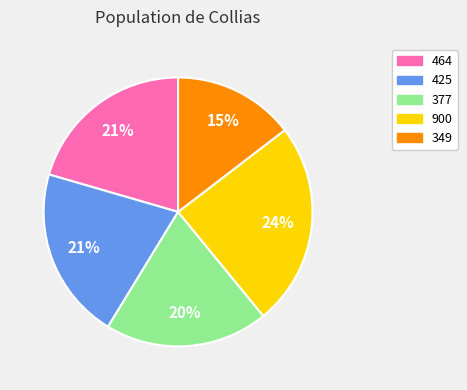

Is the sum of 900 and 425 greater than half?

No